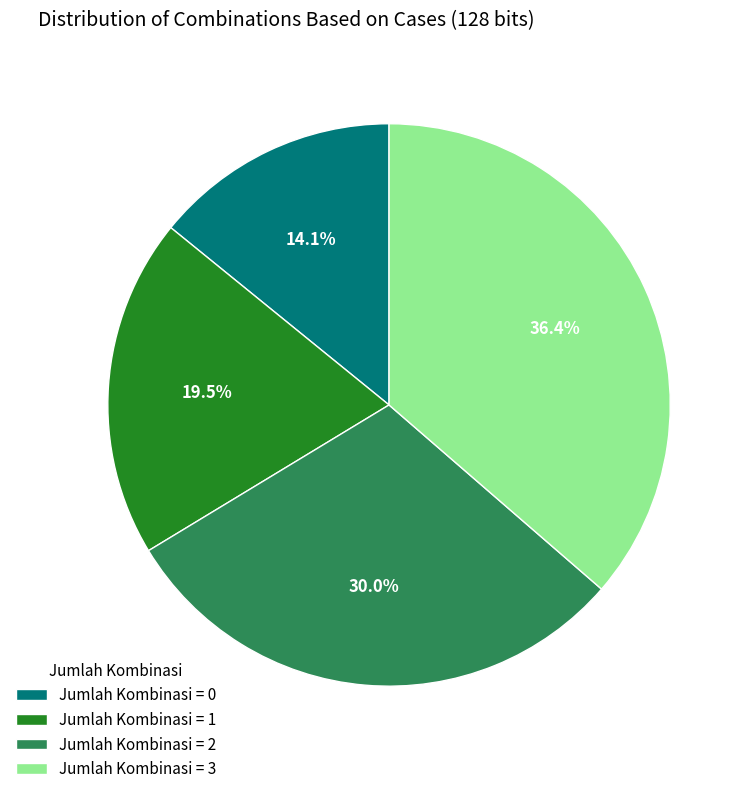

What is the total percentage of Jumlah Kombinasi = 0 and Jumlah Kombinasi = 3?

50.5%